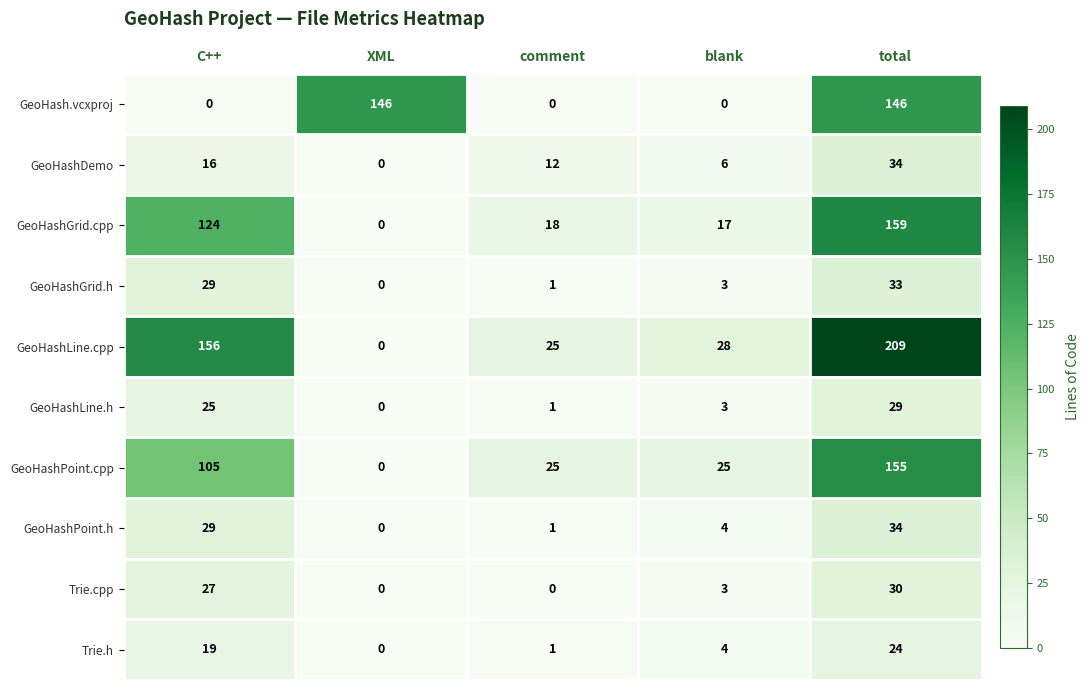

True or false: GeoHashDemo has a value of 0 at XML.

True